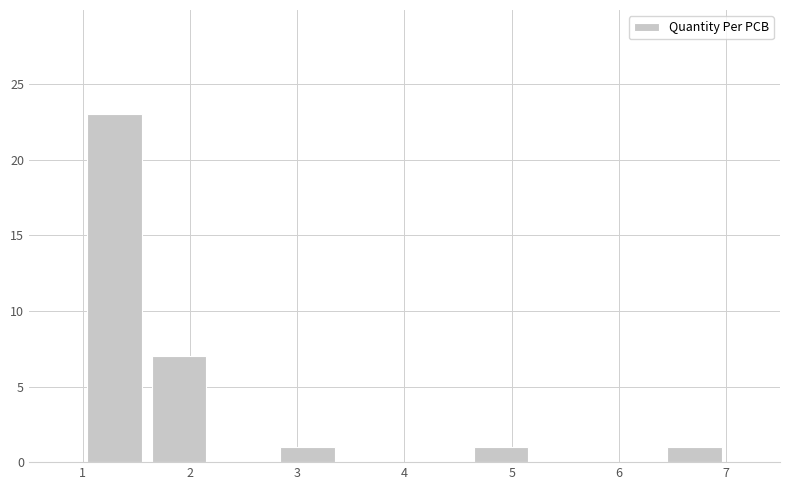

Reading left to right, transcribe this chart: for each bar, give the range it covers on the x-axis and its height. The values are not printed on the chart, so give them approximately, as read against the axis.

1.0 to 1.6: 23
1.6 to 2.2: 7
2.2 to 2.8: 0
2.8 to 3.4: 1
3.4 to 4.0: 0
4.0 to 4.6: 0
4.6 to 5.2: 1
5.2 to 5.8: 0
5.8 to 6.4: 0
6.4 to 7.0: 1